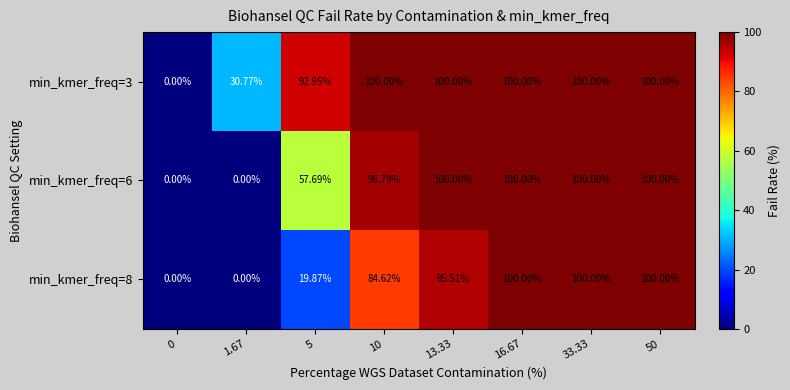

Is the value of min_kmer_freq=6 at 0 greater than the value of min_kmer_freq=8 at 50?

No